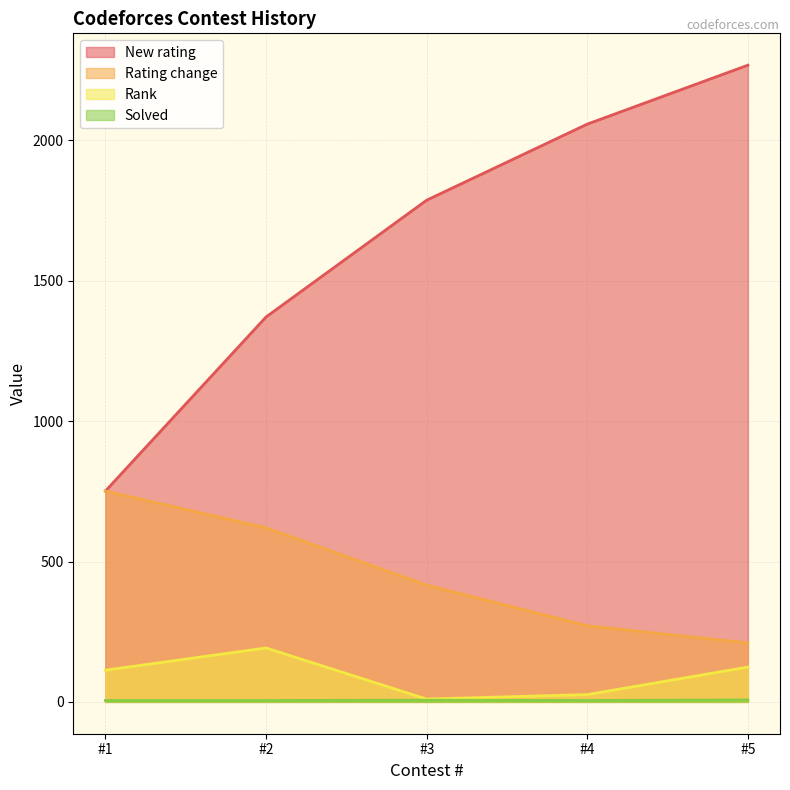

What is the value of the Rating change point at the 3rd from the left?

416